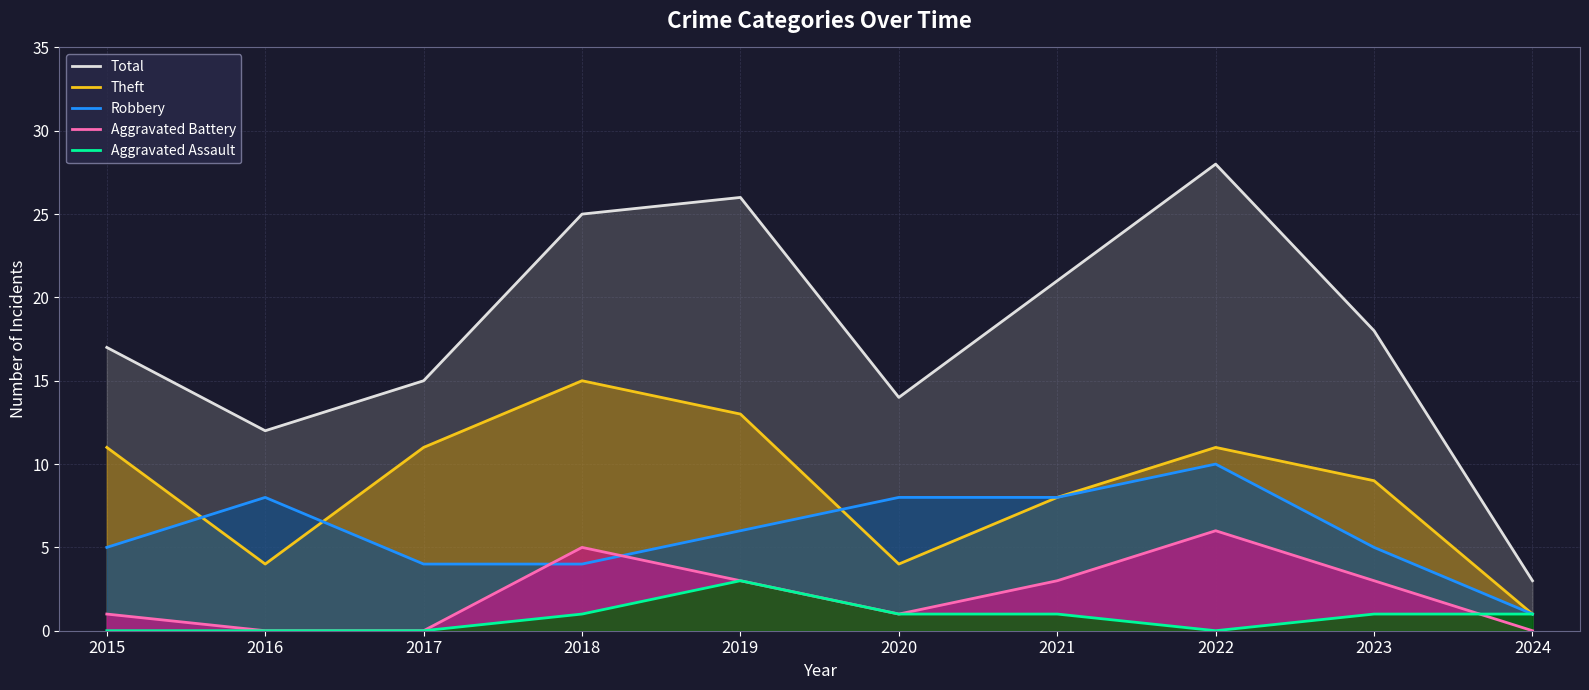

Is it true that Aggravated Battery equals 1 at 2019?

False